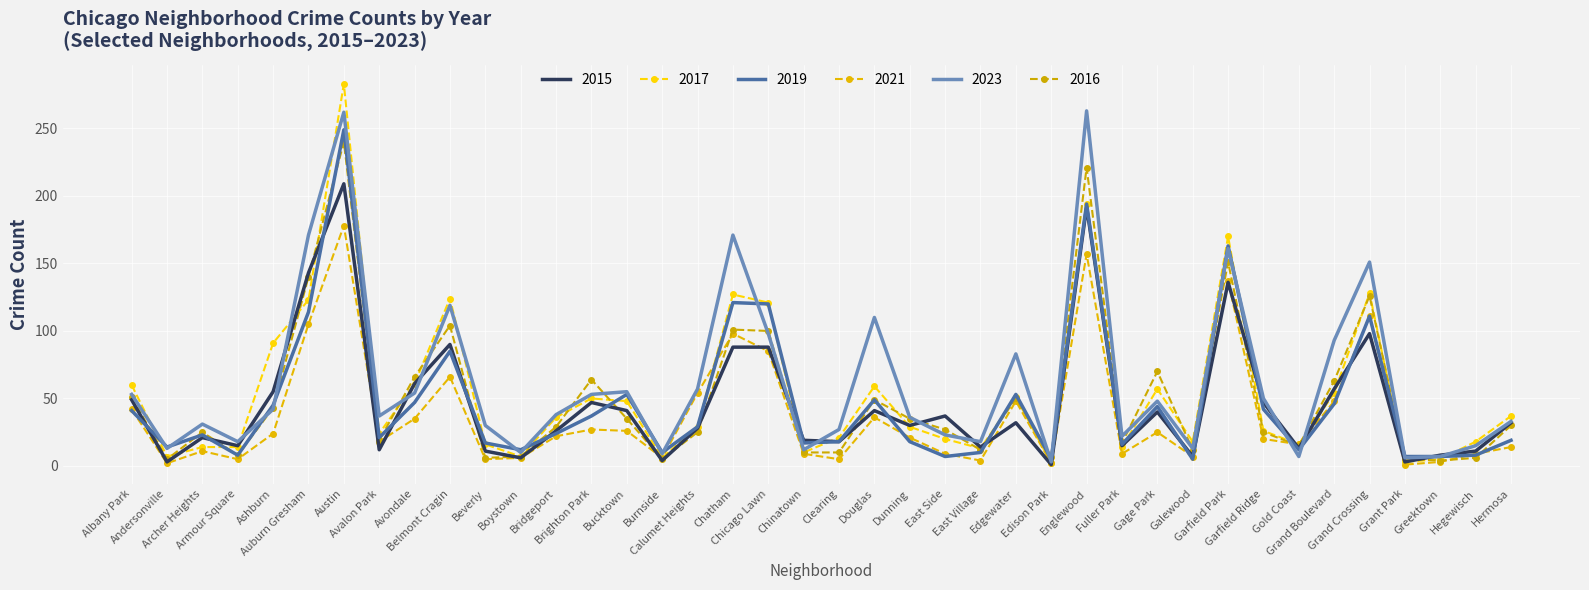

Which series has the largest range (max minus min)?

2017